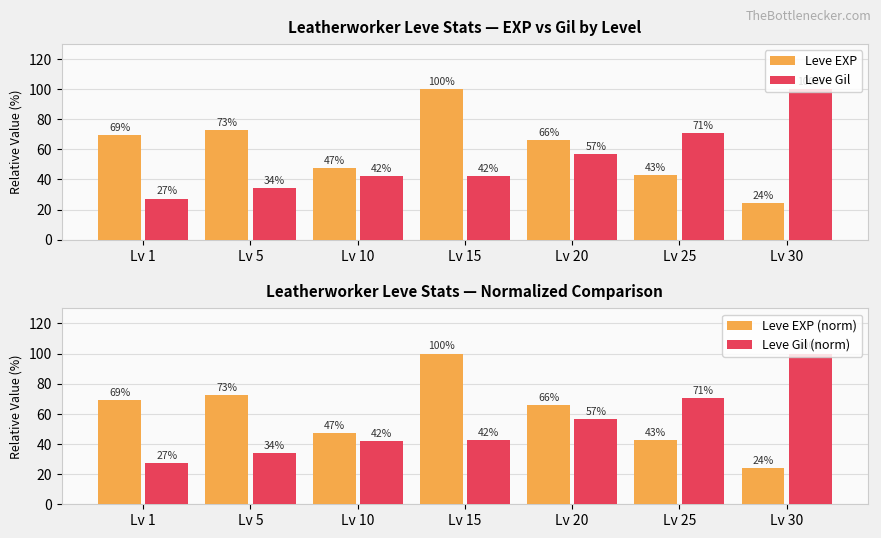

Reading right to left, what are all the values shown in this chart?

Leve EXP: 24.2	42.9	65.9	100.0	47.3	72.5	69.2
Leve Gil: 100.0	70.7	56.6	42.4	42.0	34.1	27.3
Leve EXP (norm): 24.2	42.9	65.9	100.0	47.3	72.5	69.2
Leve Gil (norm): 100.0	70.7	56.6	42.4	42.0	34.1	27.3